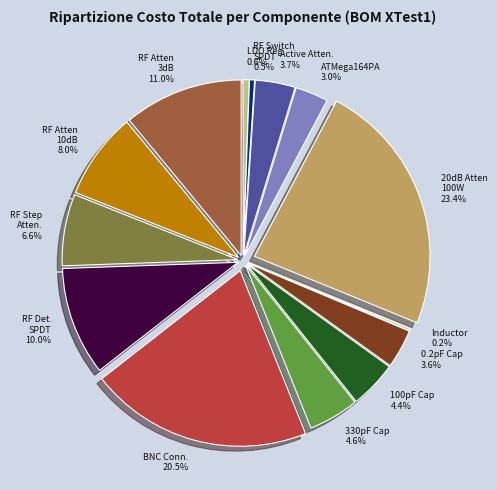

Which category has the biggest portion of the pie?

20dB Attenuator 100W